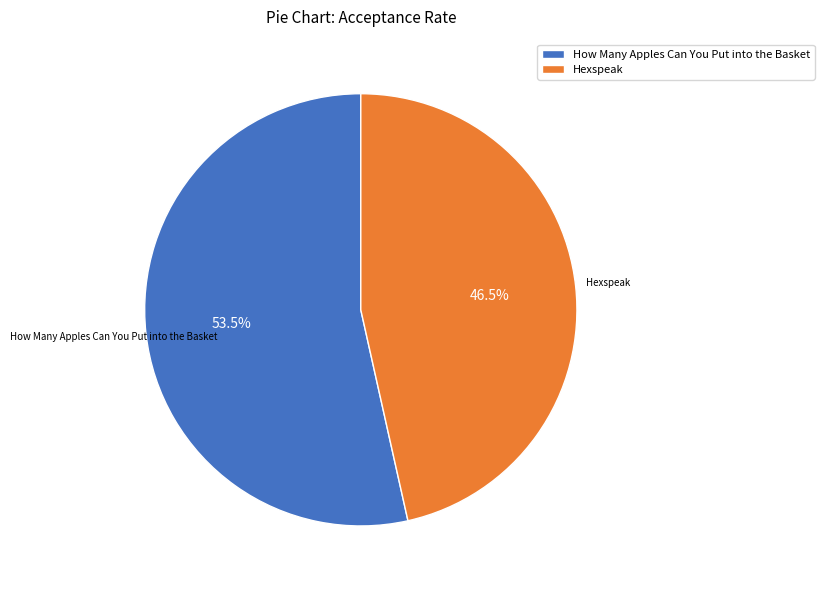

What portion of the pie excludes How Many Apples Can You Put into the Basket?

46.5%